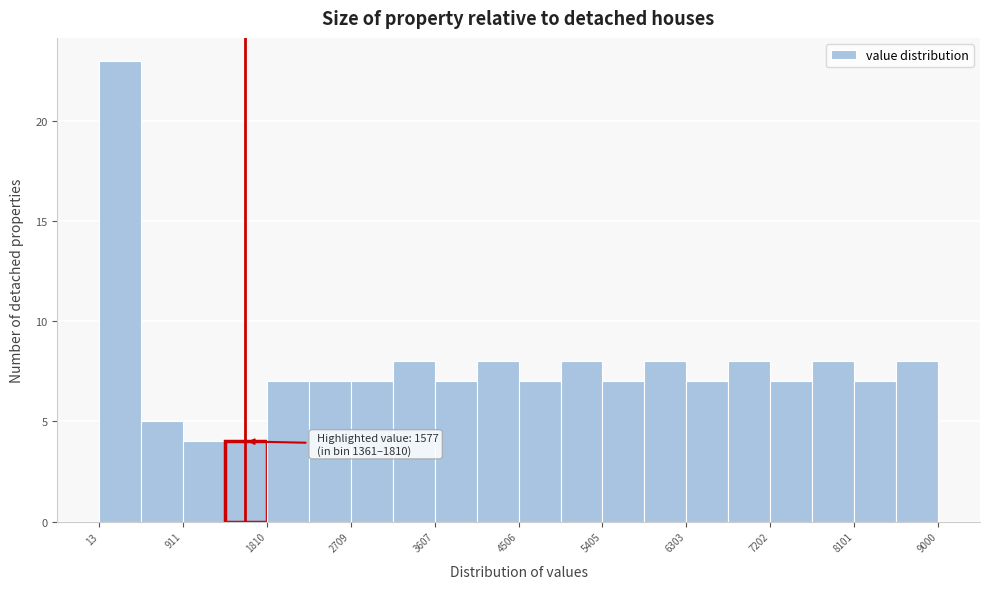

Which range on the x-axis has the tallest bar?

0 to 500